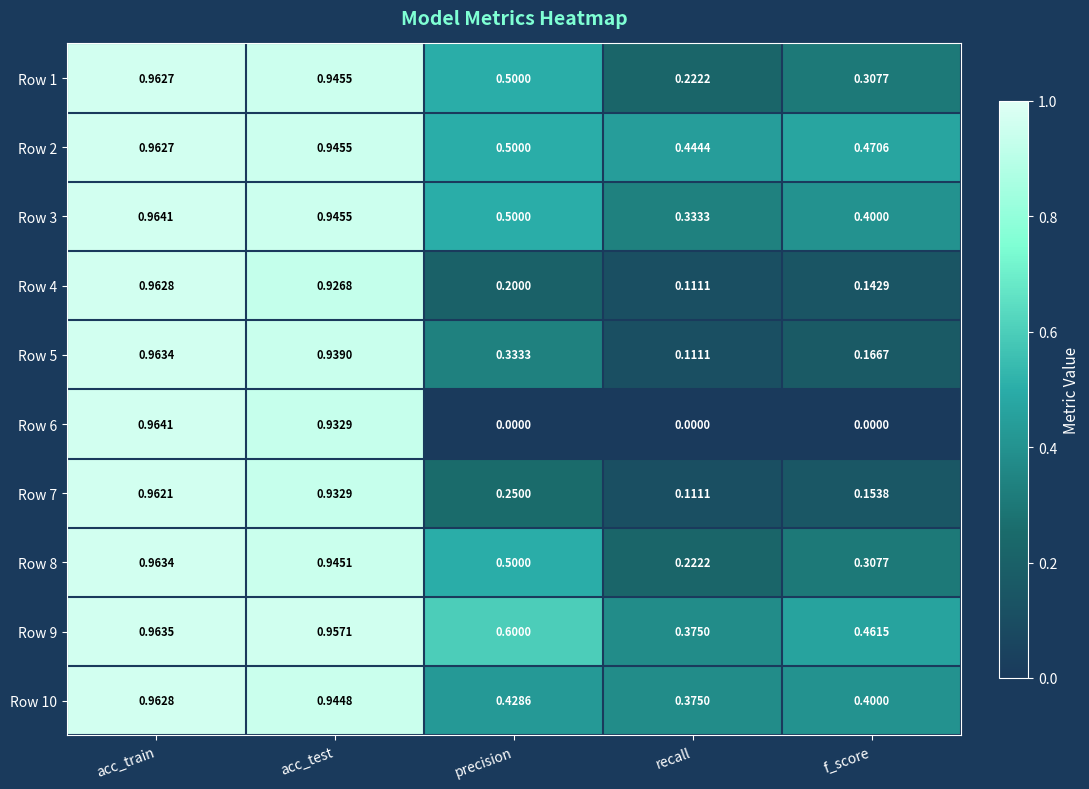

List the labels in order of Row 1 value, smallest first.

recall, f_score, precision, acc_test, acc_train